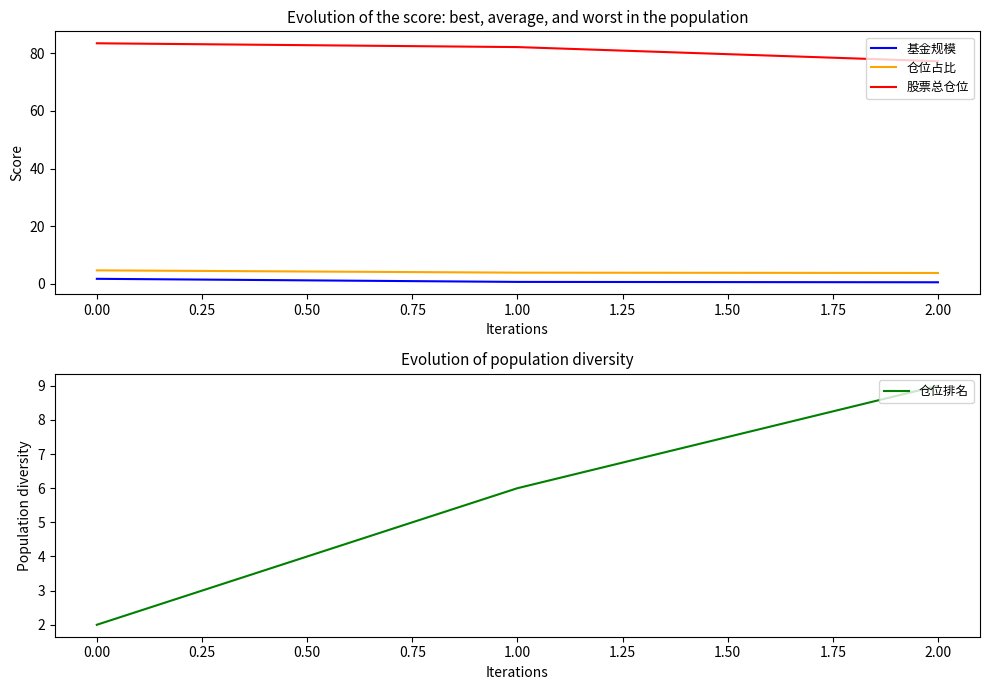

What is the sum of all 仓位占比 values?

12.2